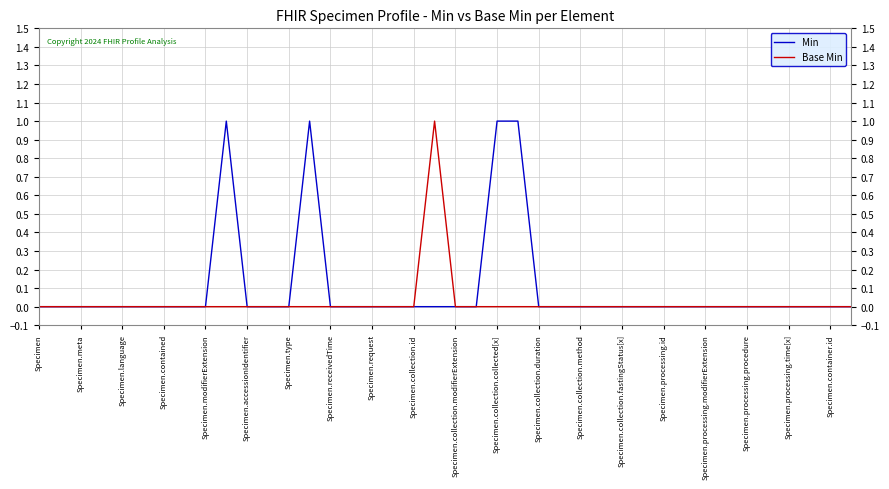

Which series has the largest total across all categories?

Min